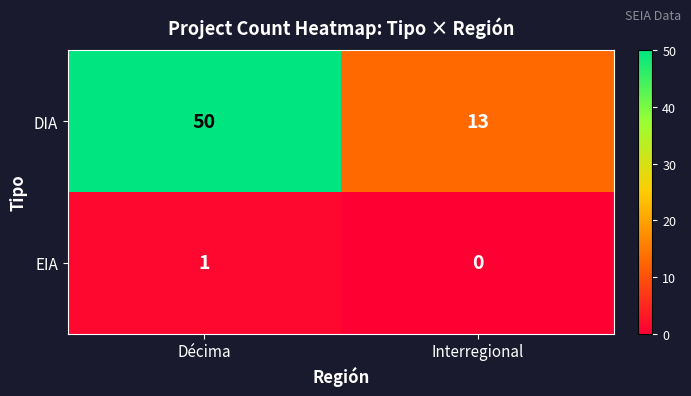

What is the total value across all series at Décima?

51